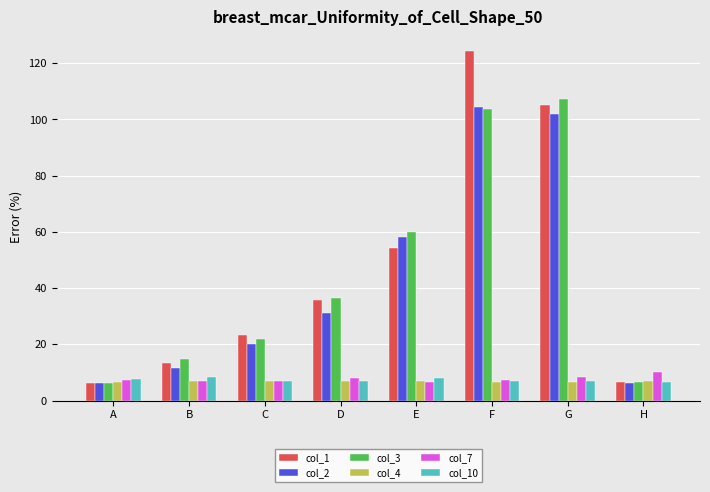

What is the difference between the maximum and minimum values in the col_7 series?

3.5